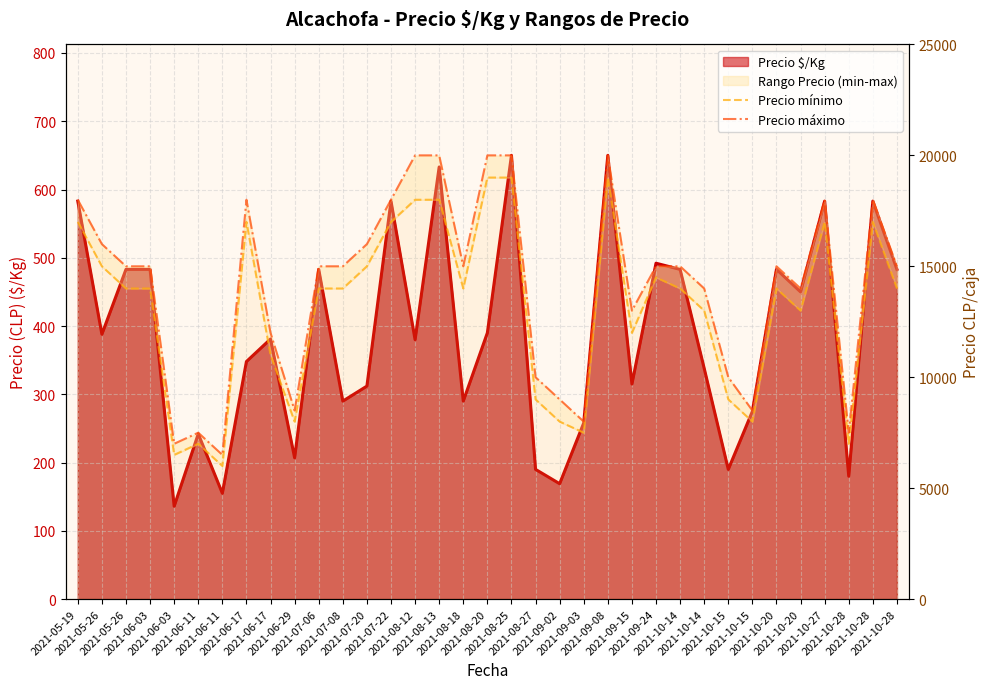

What is the value of the Precio máximo point at the 14th from the left?

18000